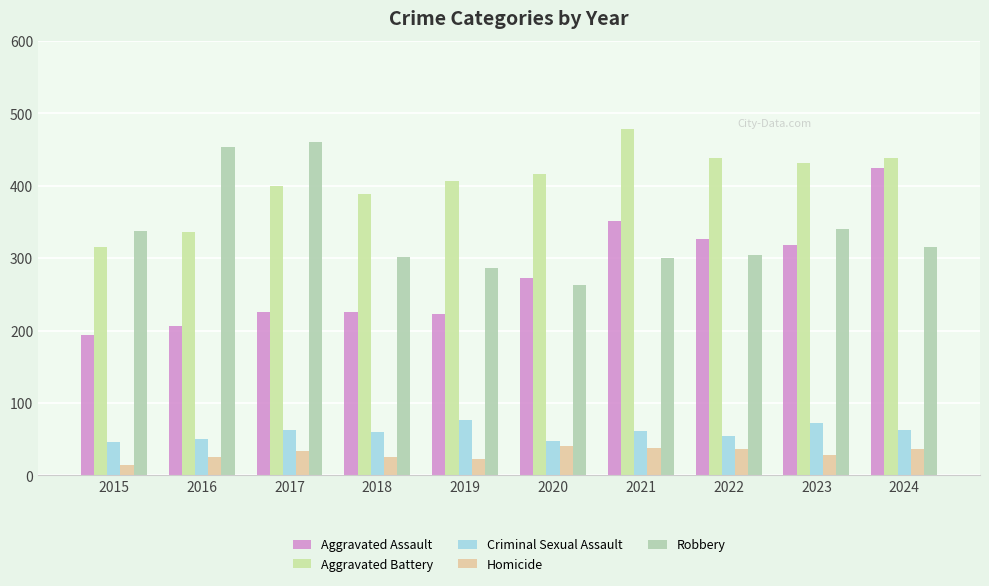

How many groups of bars are there?

10